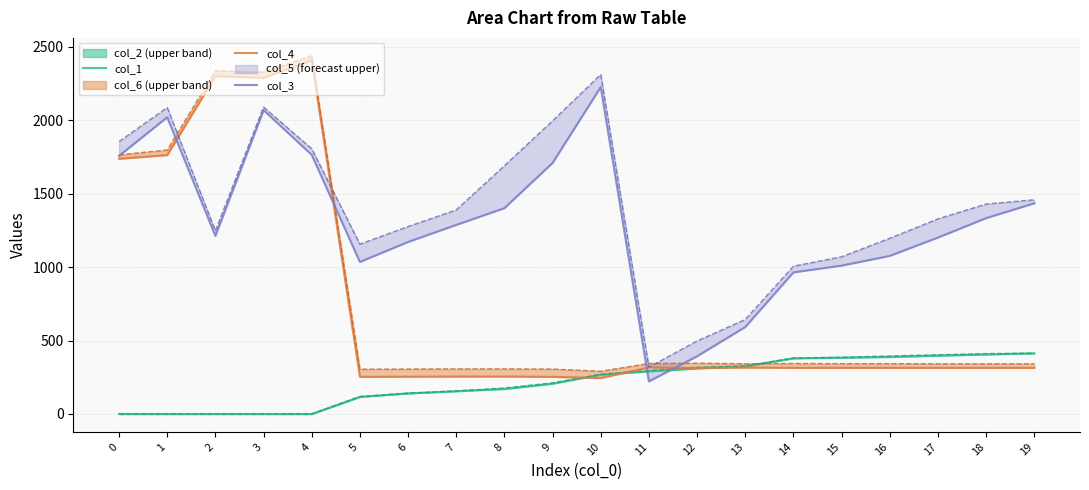

Read the col_3 value at 7, to the nearest 100.

1300